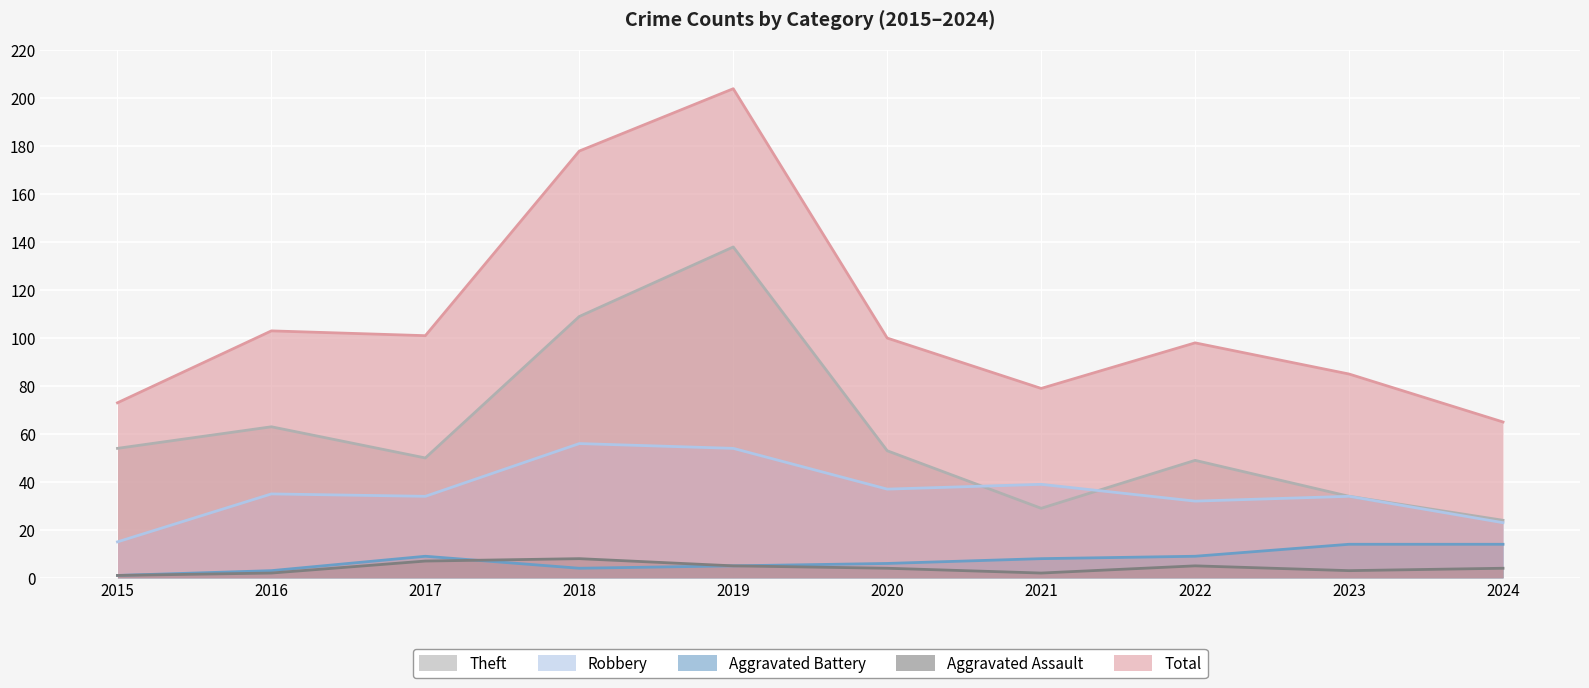

Reading left to right, transcribe all the data shown in this chart.

Theft: 54	63	50	109	138	53	29	49	34	24
Robbery: 15	35	34	56	54	37	39	32	34	23
Aggravated Battery: 1	3	9	4	5	6	8	9	14	14
Aggravated Assault: 1	2	7	8	5	4	2	5	3	4
Total: 73	103	101	178	204	100	79	98	85	65